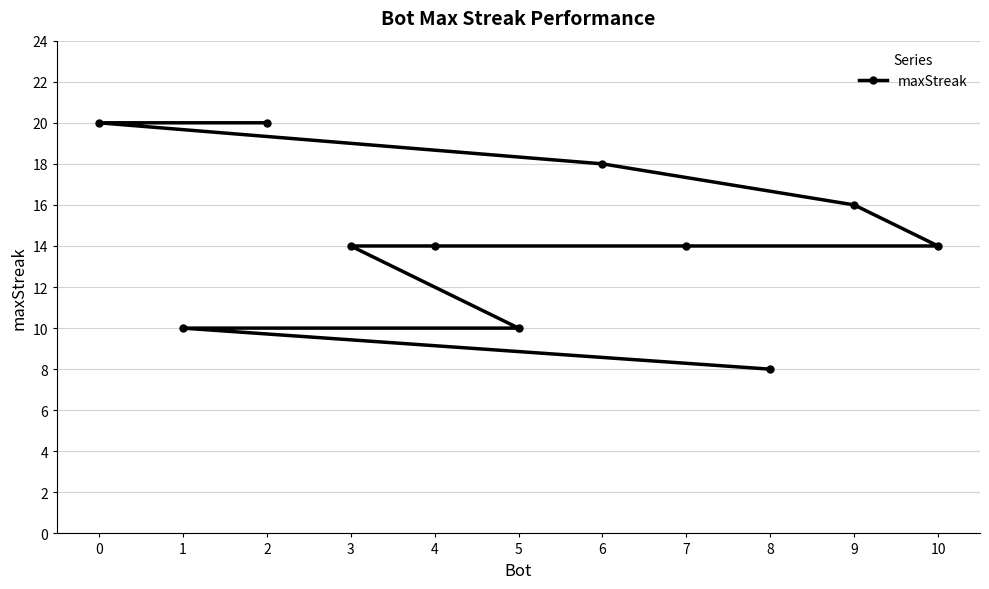

How many values are between 10 and 18?

8